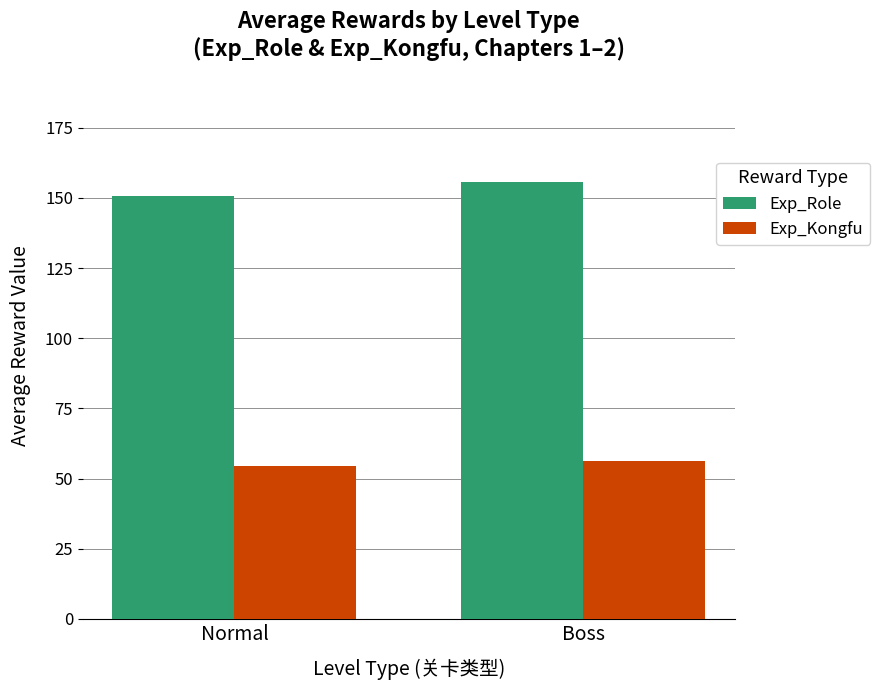

What is the difference between the Exp_Kongfu values at Normal and Boss?

1.7